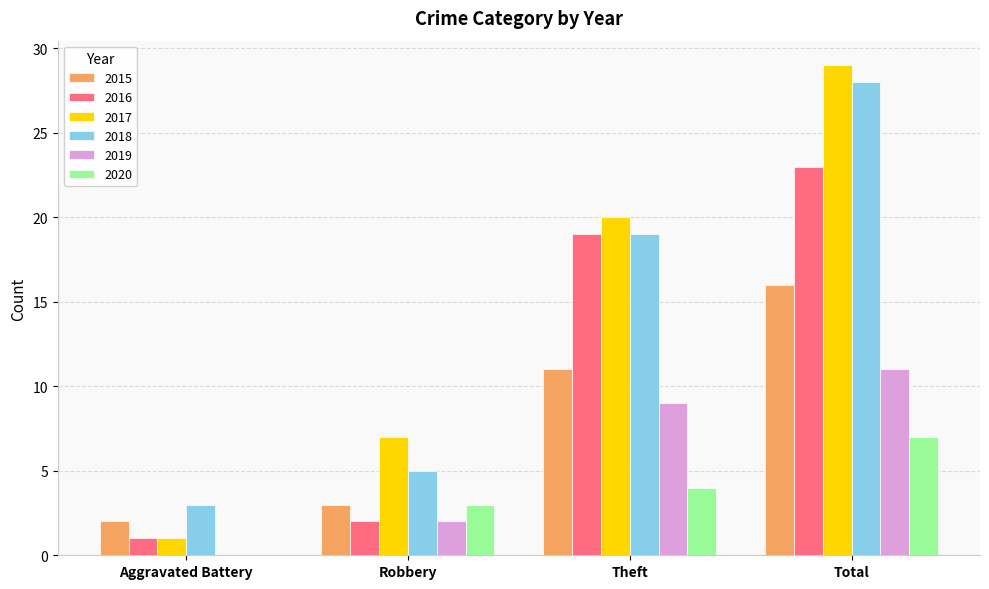

Reading left to right, what are all the values shown in this chart?

2015: Aggravated Battery=2	Robbery=3	Theft=11	Total=16
2016: Aggravated Battery=1	Robbery=2	Theft=19	Total=23
2017: Aggravated Battery=1	Robbery=7	Theft=20	Total=29
2018: Aggravated Battery=3	Robbery=5	Theft=19	Total=28
2019: Aggravated Battery=0	Robbery=2	Theft=9	Total=11
2020: Aggravated Battery=0	Robbery=3	Theft=4	Total=7